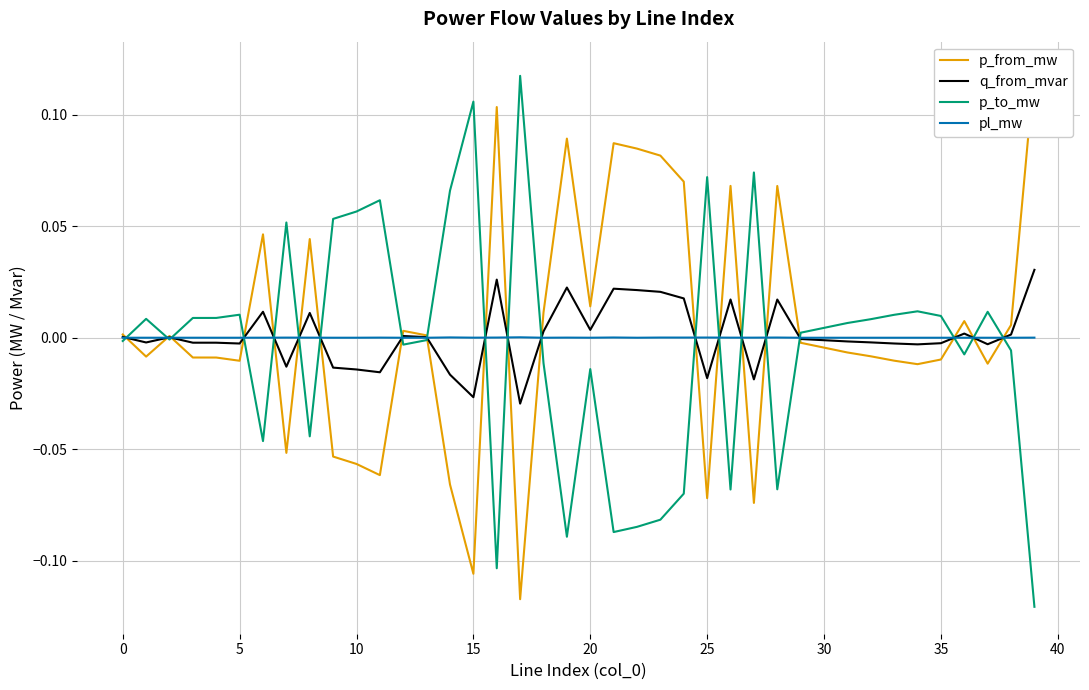

Reading left to right, what are all the values shown in this chart?

p_from_mw: 0.0	-0.0	0.0	-0.0	-0.0	-0.0	0.0	-0.1	0.0	-0.1	-0.1	-0.1	0.0	0.0	-0.1	-0.1	0.1	-0.1	0.0	0.1	0.0	0.1	0.1	0.1	0.1	-0.1	0.1	-0.1	0.1	-0.0	-0.0	-0.0	-0.0	-0.0	-0.0	-0.0	0.0	-0.0	0.0	0.1
q_from_mvar: 0.0	-0.0	0.0	-0.0	-0.0	-0.0	0.0	-0.0	0.0	-0.0	-0.0	-0.0	0.0	0.0	-0.0	-0.0	0.0	-0.0	0.0	0.0	0.0	0.0	0.0	0.0	0.0	-0.0	0.0	-0.0	0.0	-0.0	-0.0	-0.0	-0.0	-0.0	-0.0	-0.0	0.0	-0.0	0.0	0.0
p_to_mw: -0.0	0.0	-0.0	0.0	0.0	0.0	-0.0	0.1	-0.0	0.1	0.1	0.1	-0.0	-0.0	0.1	0.1	-0.1	0.1	-0.0	-0.1	-0.0	-0.1	-0.1	-0.1	-0.1	0.1	-0.1	0.1	-0.1	0.0	0.0	0.0	0.0	0.0	0.0	0.0	-0.0	0.0	-0.0	-0.1
pl_mw: 0.0	0.0	0.0	0.0	0.0	0.0	0.0	0.0	0.0	0.0	0.0	0.0	0.0	0.0	0.0	0.0	0.0	0.0	0.0	0.0	0.0	0.0	0.0	0.0	0.0	0.0	0.0	0.0	0.0	0.0	0.0	0.0	0.0	0.0	0.0	0.0	0.0	0.0	0.0	0.0